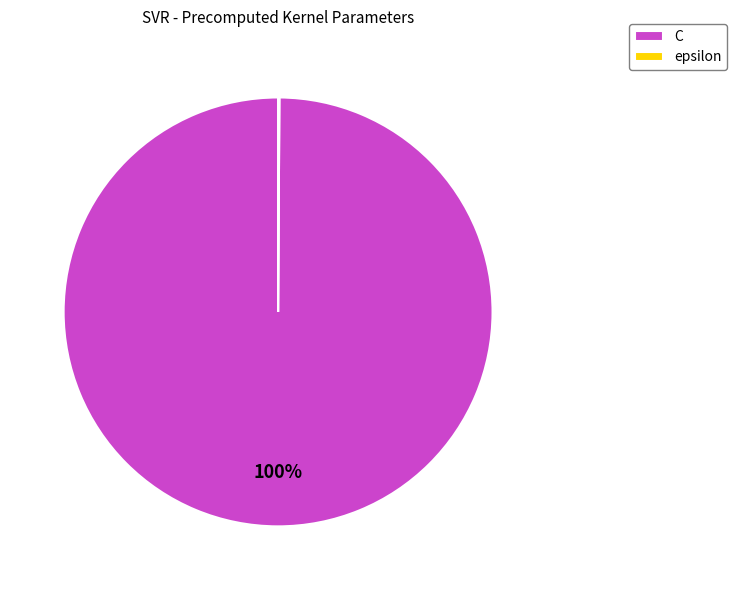

To the nearest percent, what is the difference between the largest and smallest slice percentages?

100%